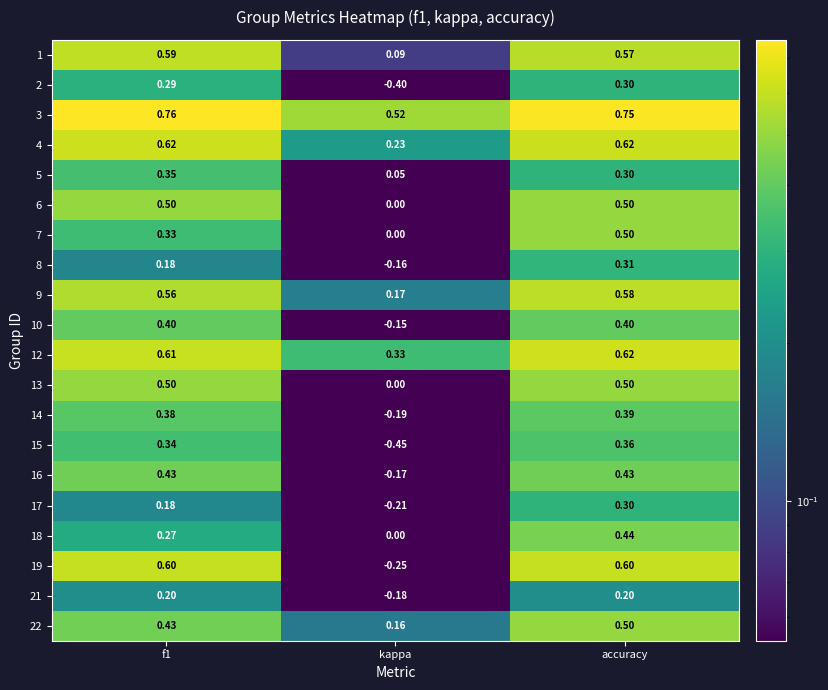

Where is 6 nearest to the value 0?

kappa